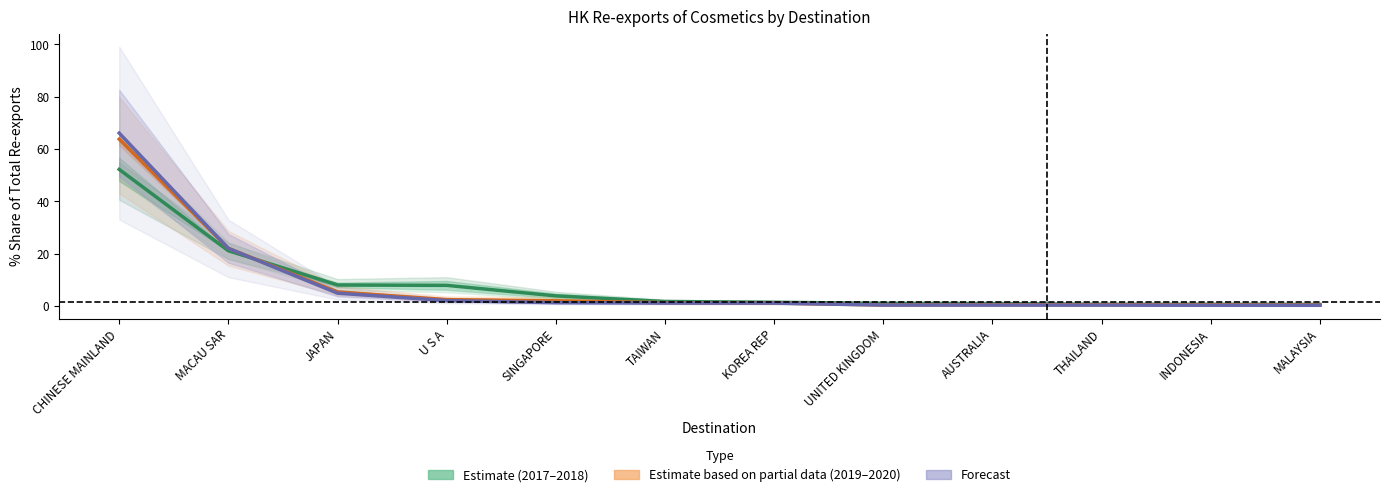

What is the greatest value displayed?

66.0